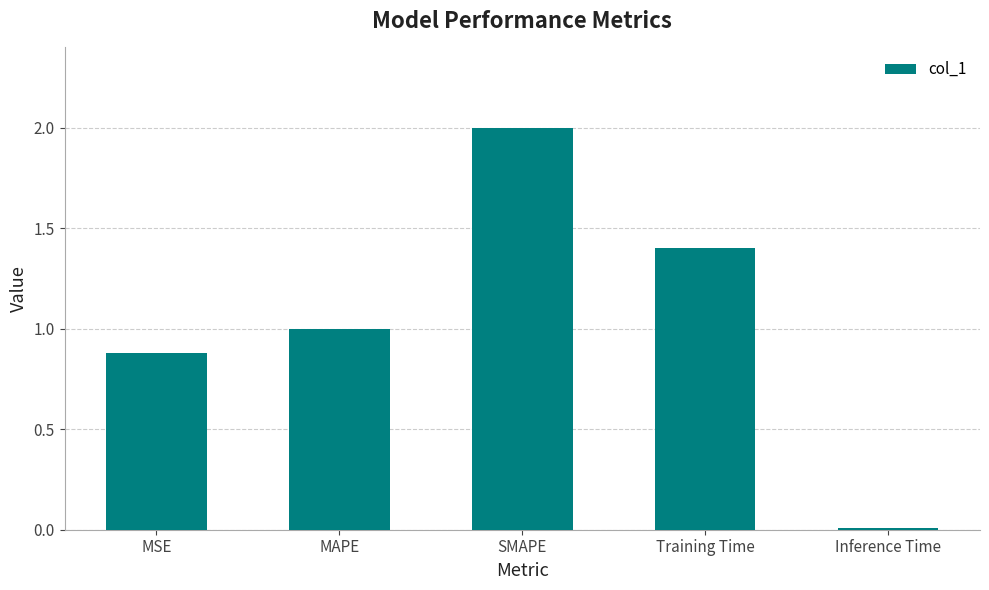

Is it true that the value at Training Time is 1.4?

True